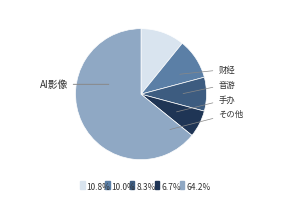

Is there a majority slice in this chart?

Yes